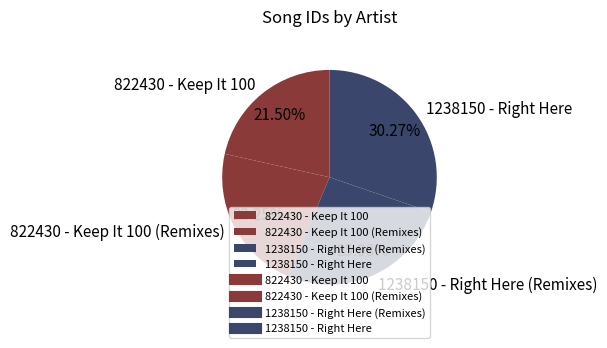

What is the smallest slice in the pie chart?

822430 - Keep It 100